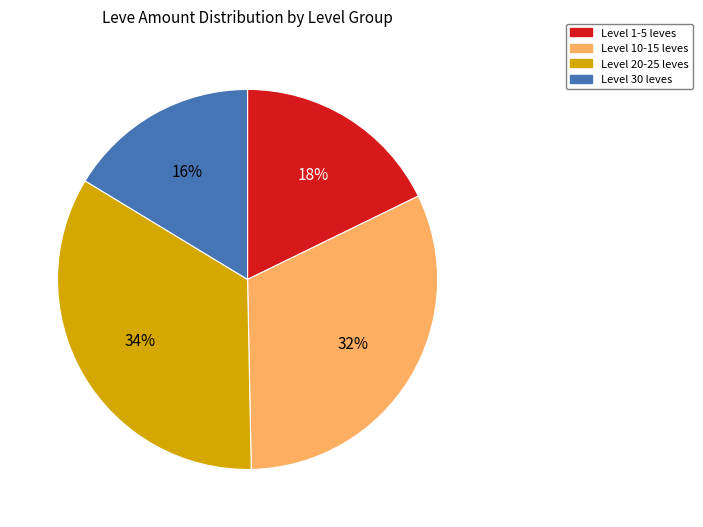

How many segments does this pie chart have?

4